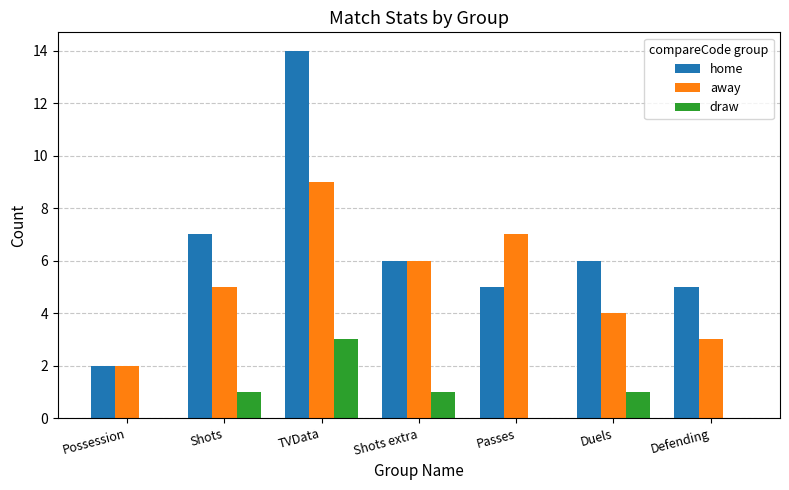

What is the difference between the home values at Shots extra and Possession?

4